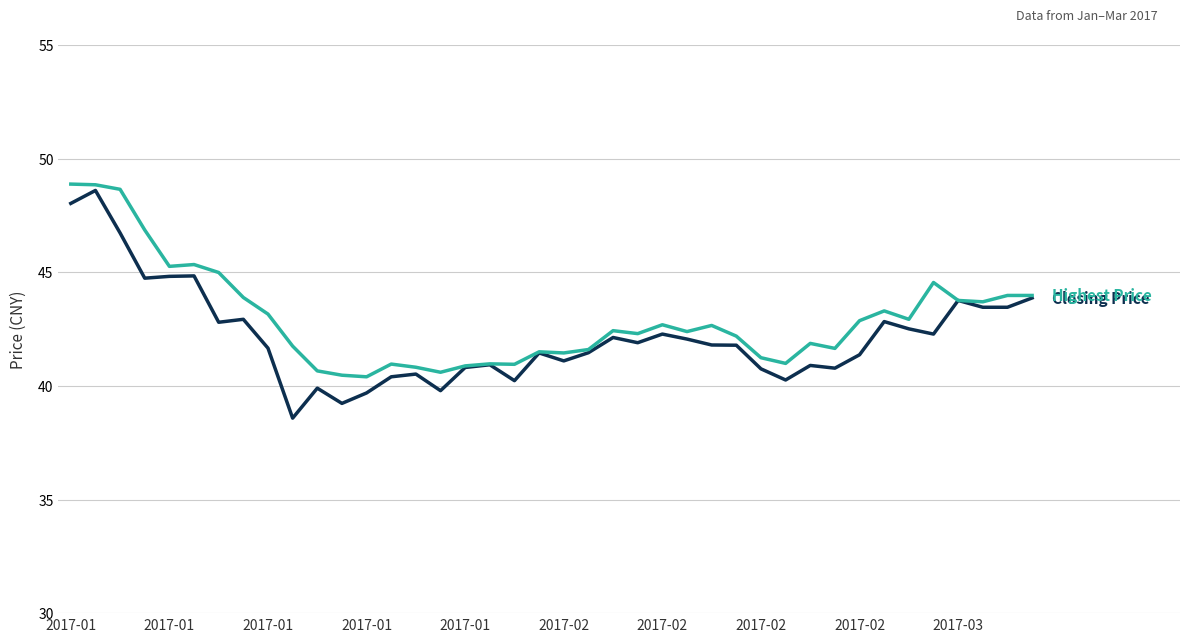

What is the greatest value displayed?

48.9